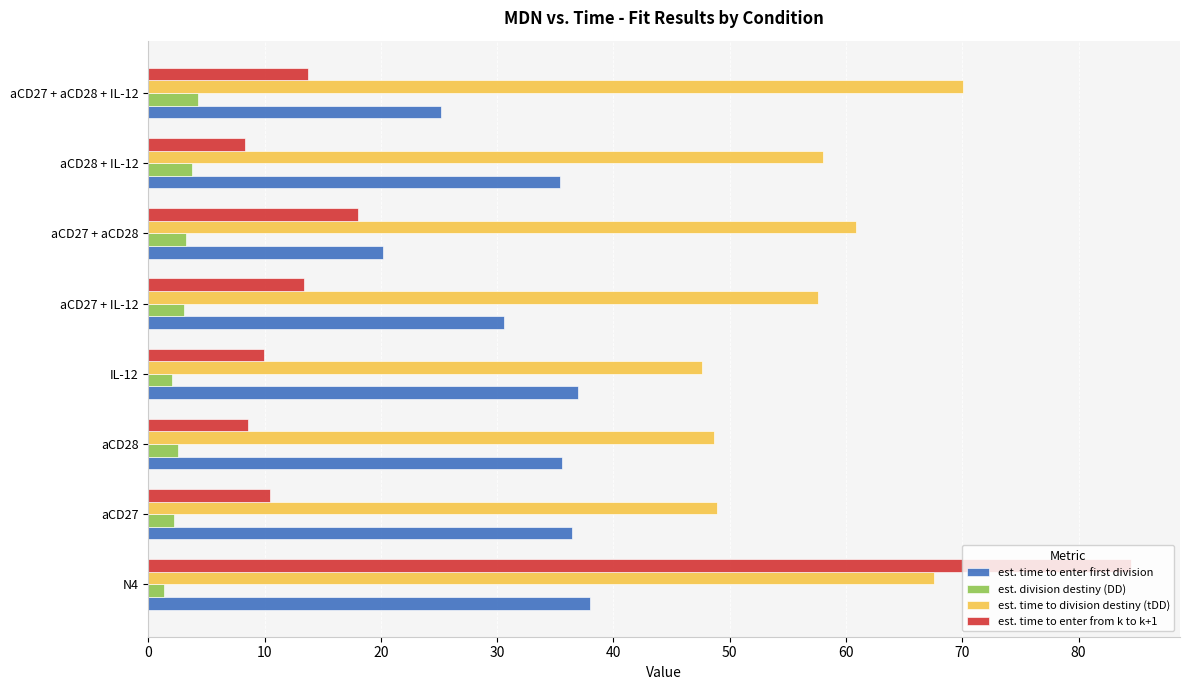

List the series in order of their overall mean, lowest first.

est. division destiny (DD), est. time to enter from k to k+1, est. time to enter first division, est. time to division destiny (tDD)